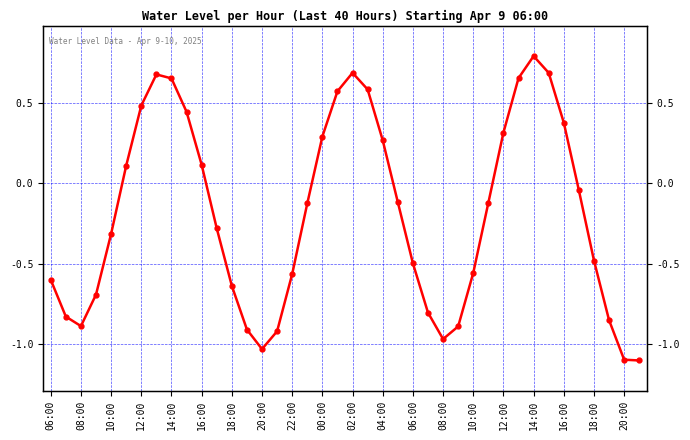

What is the label of the 40th point from the right?

06:00